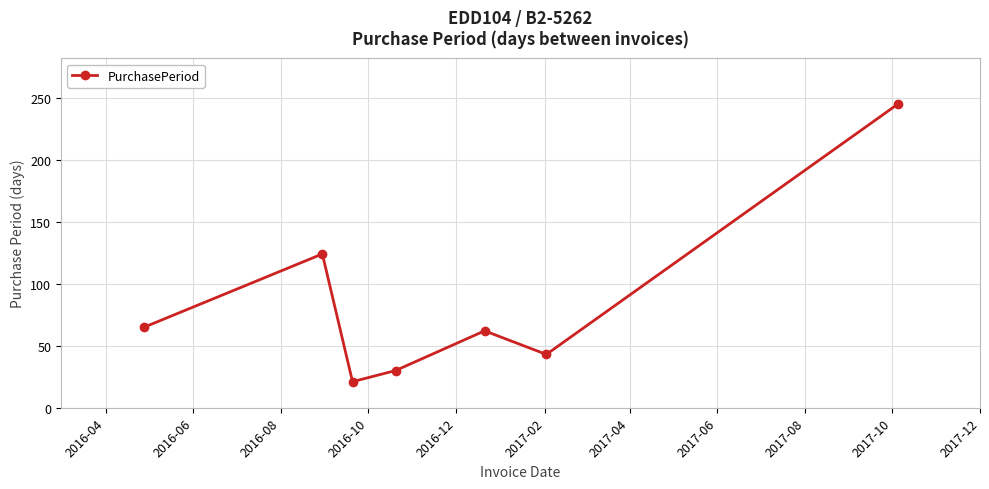

What is the sum of all values?

590